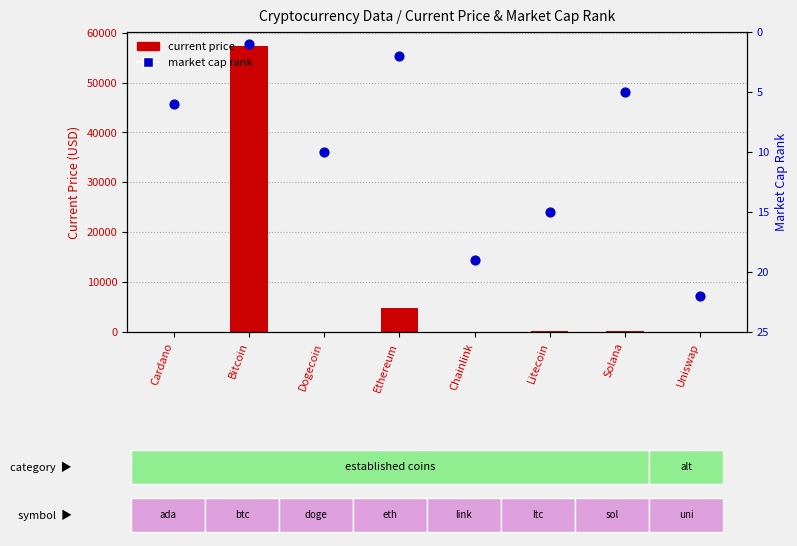

Which series has the largest Y range (max minus min)?

current price